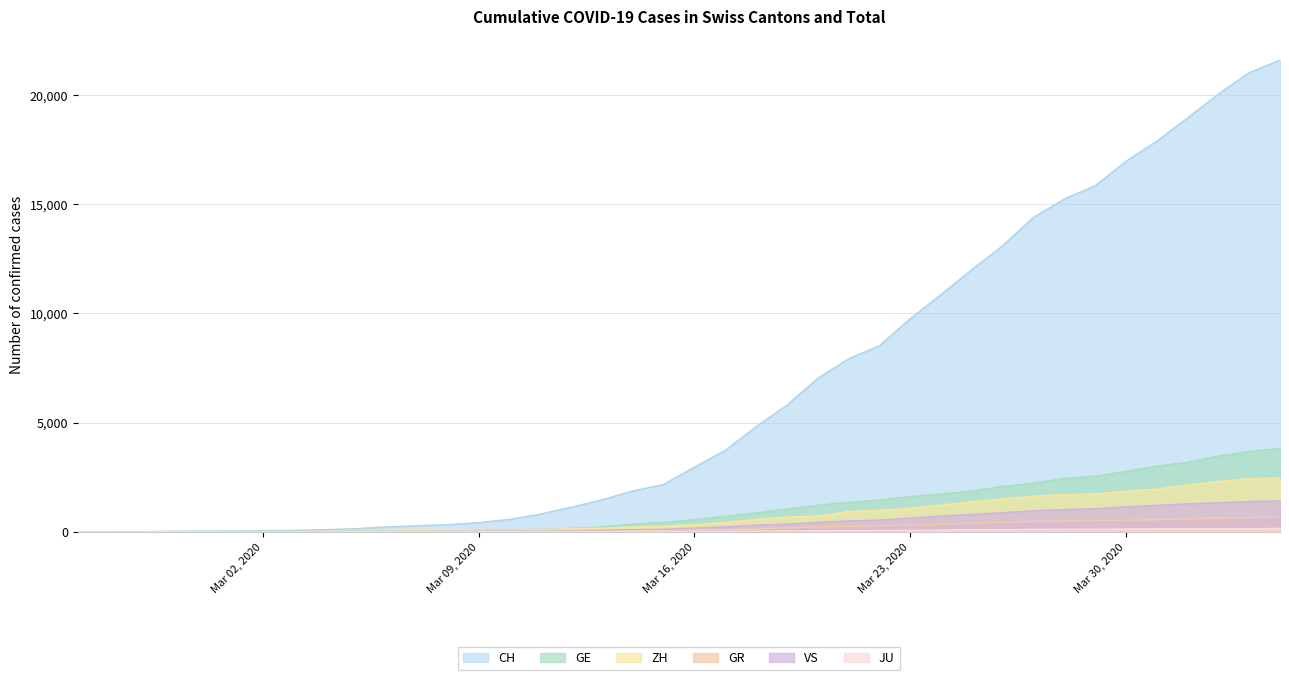

Does the chart display data point markers on the line(s)?

No